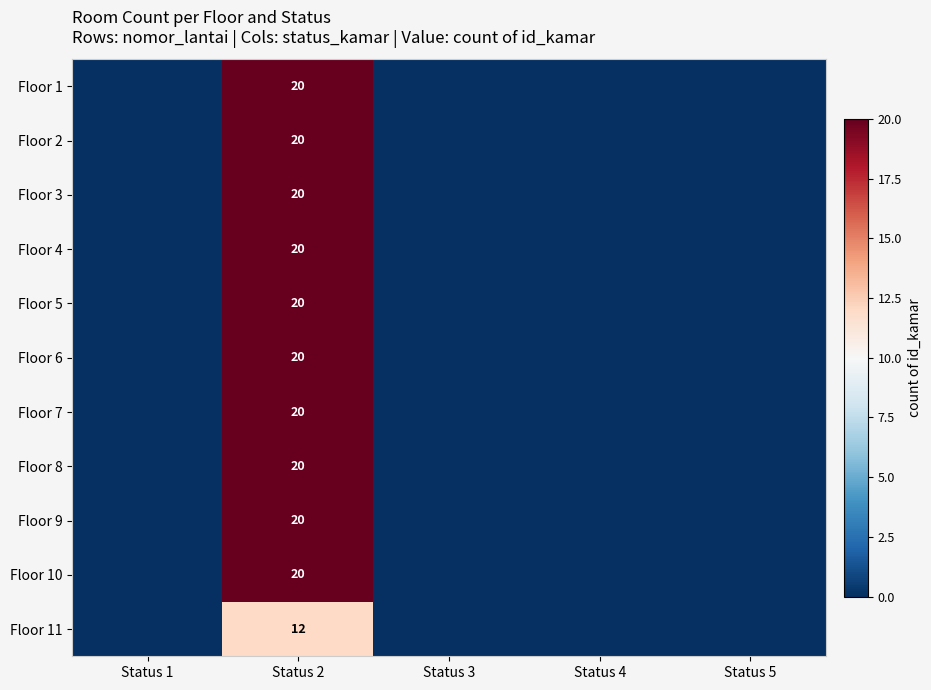

Is it true that Floor 6 equals 20 at Status 2?

True